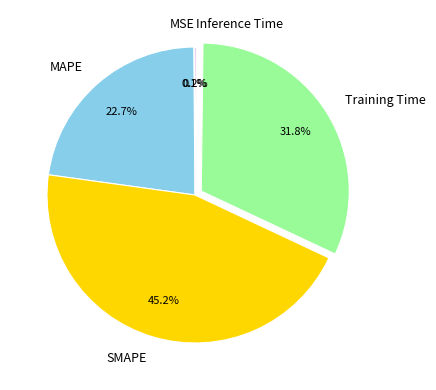

To the nearest percent, what is the combined percentage of MAPE and SMAPE?

68%